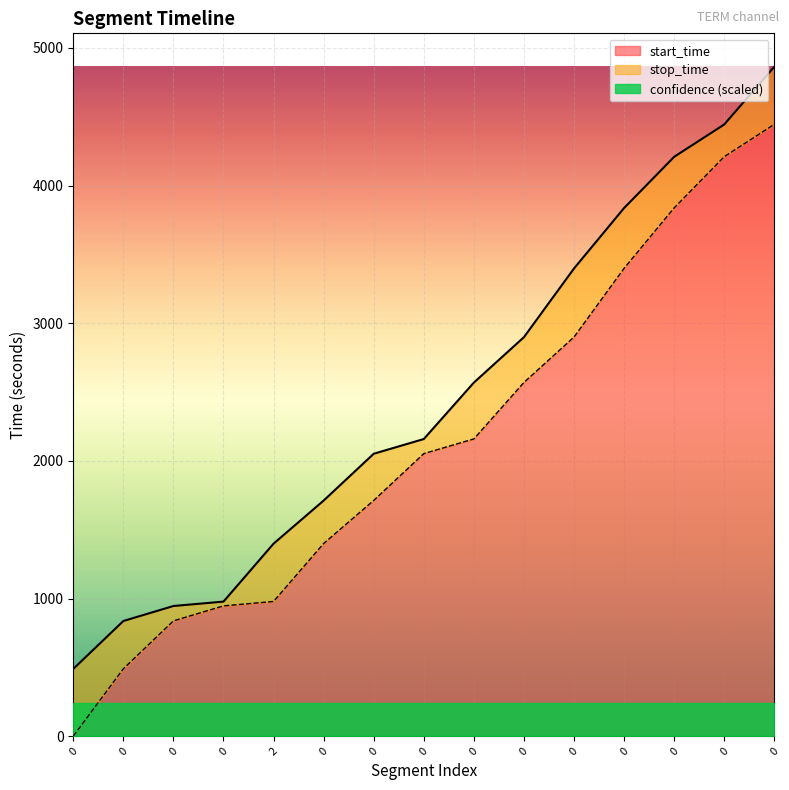

What is the spread (max minus min) of values at 0?

488